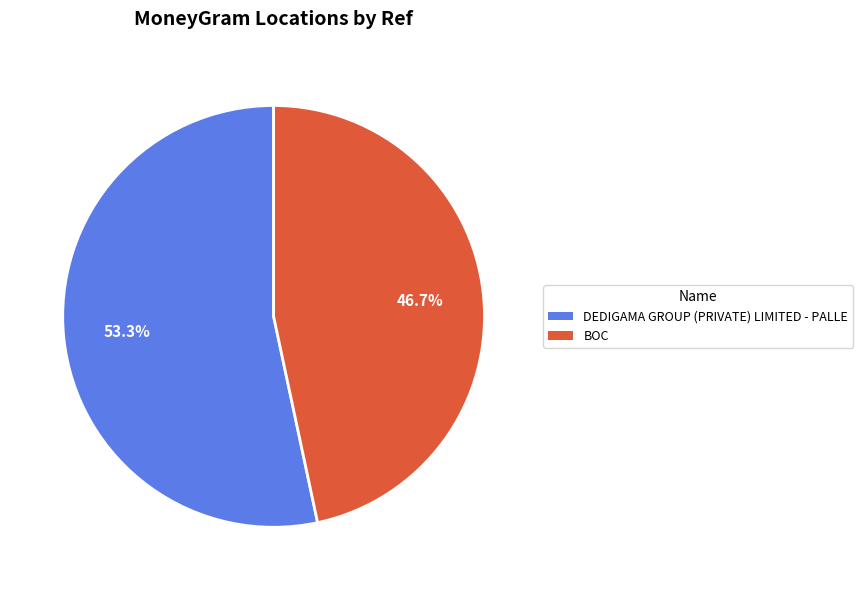

What percentage is NOT represented by BOC?

53.3%